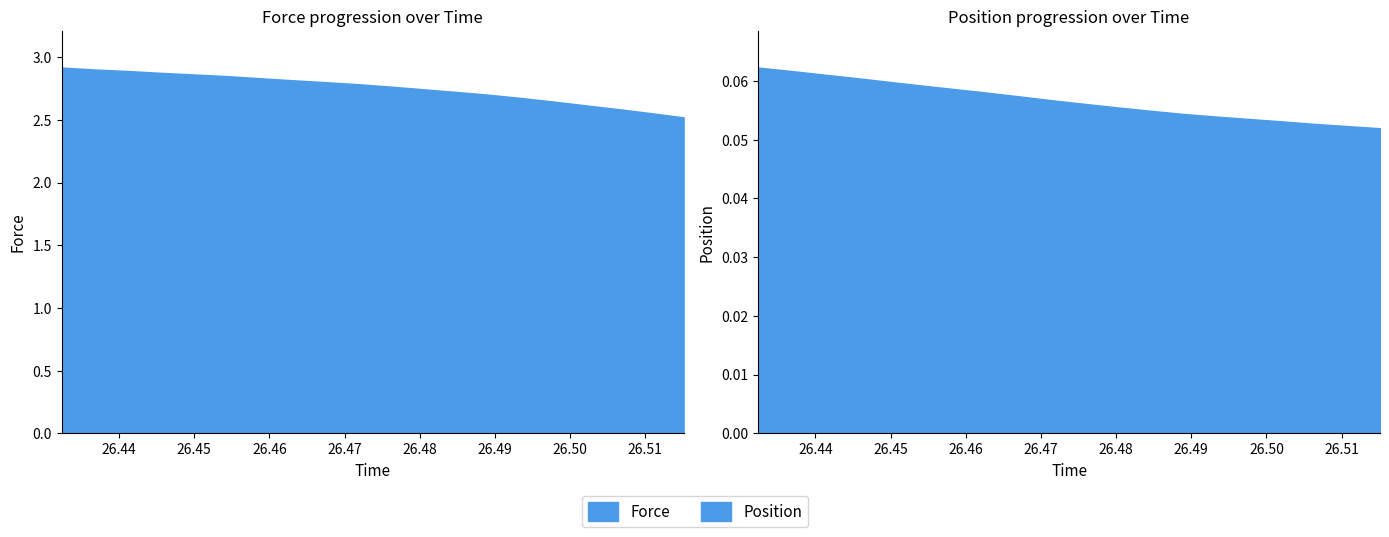

Is the value of Position at 26.480284 greater than the value of Force at 26.467224?

No